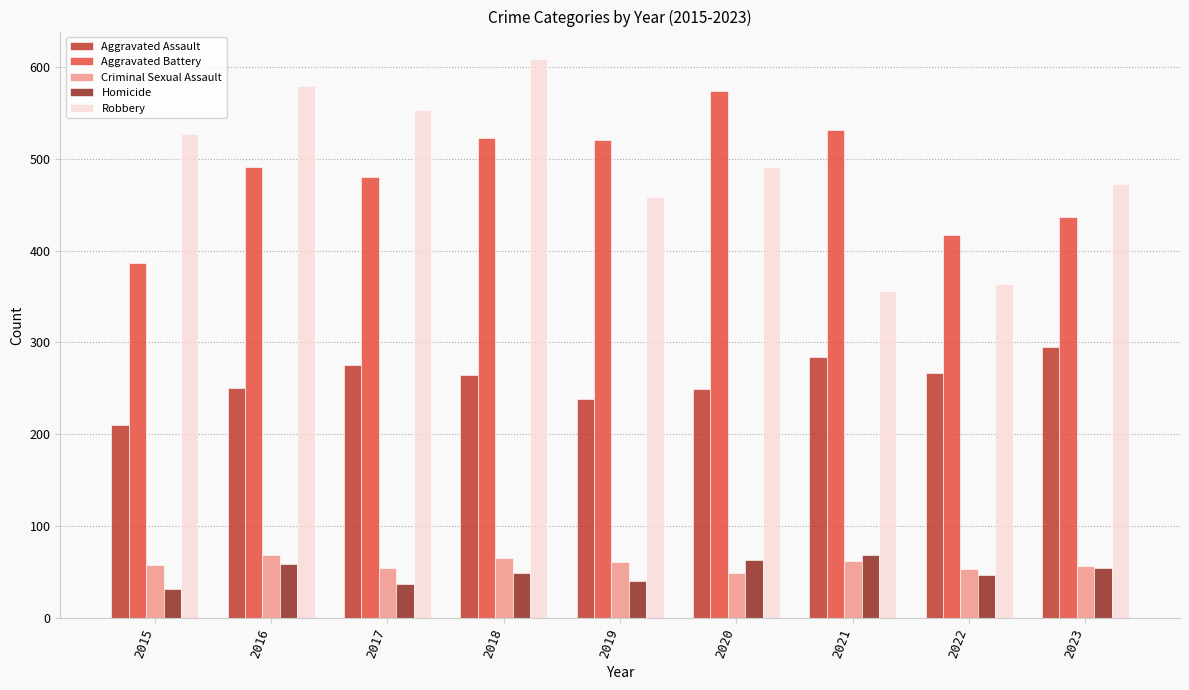

How many series are shown in this chart?

5